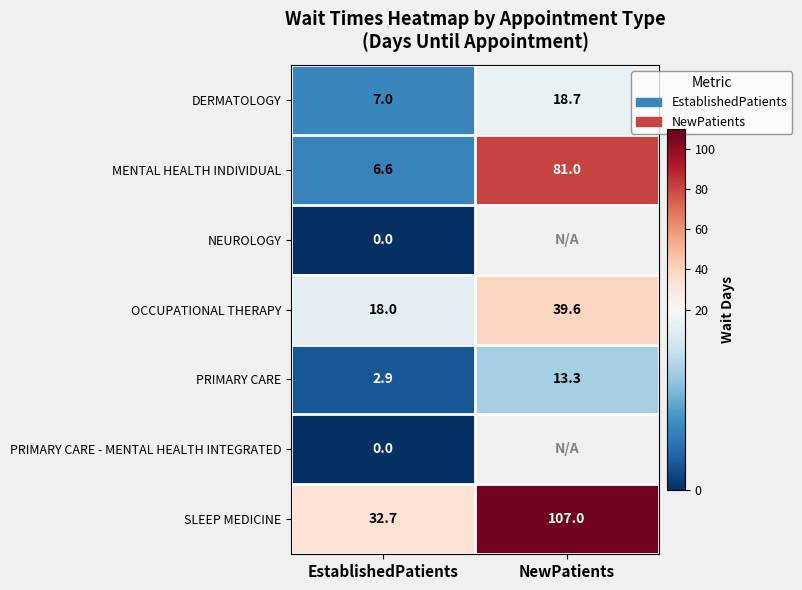

Is it true that OCCUPATIONAL THERAPY equals 39.6 at NewPatients?

True